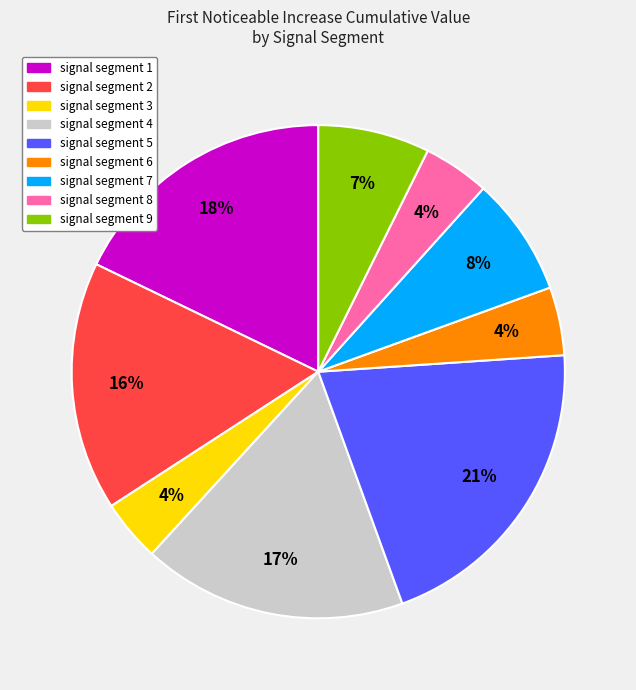

To the nearest percent, what is the average slice percentage?

11%